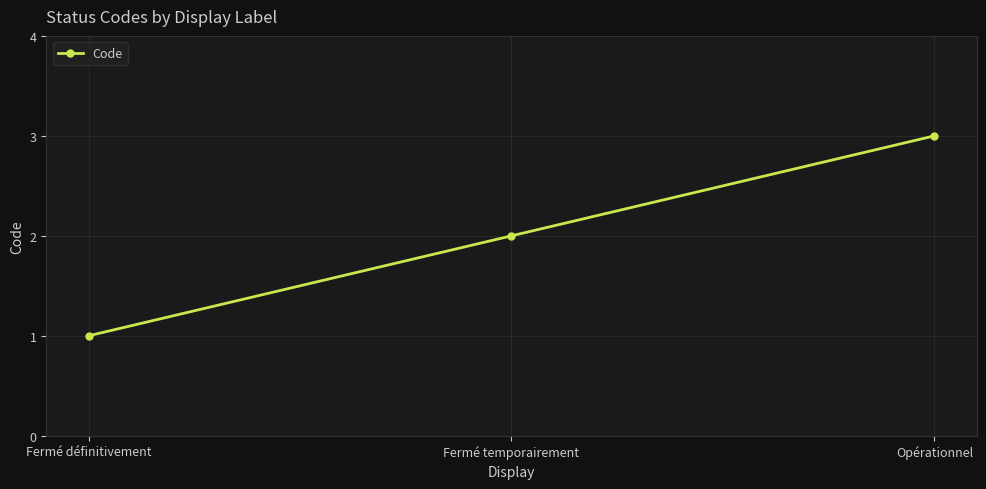

List the labels in order of value, largest first.

Opérationnel, Fermé temporairement, Fermé définitivement